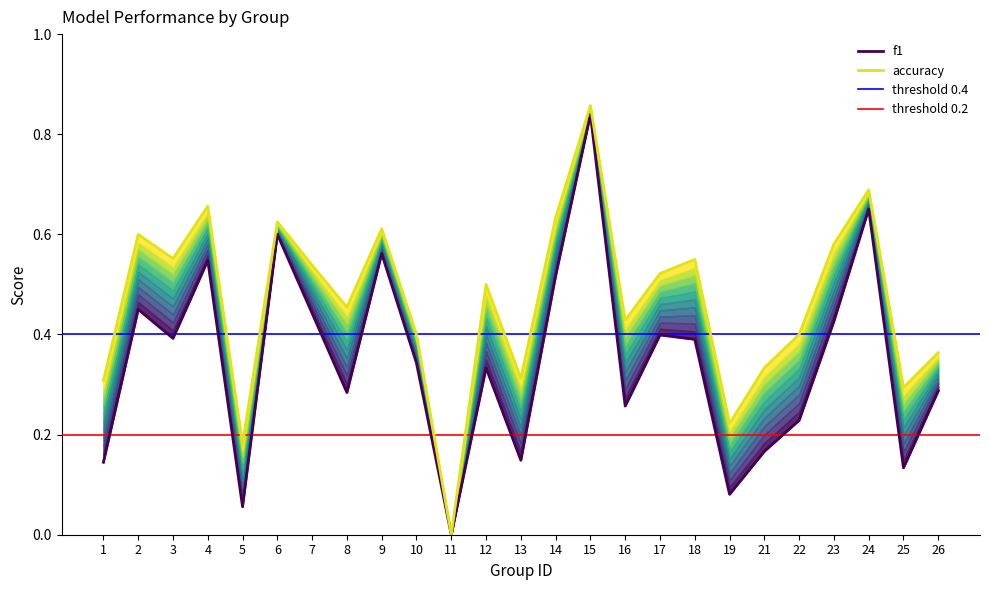

At how many categories does at least one series exceed 0?

24